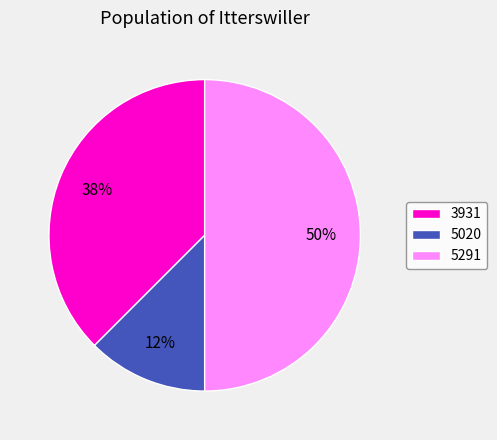

To the nearest percent, what percentage of the pie is 5291?

50%